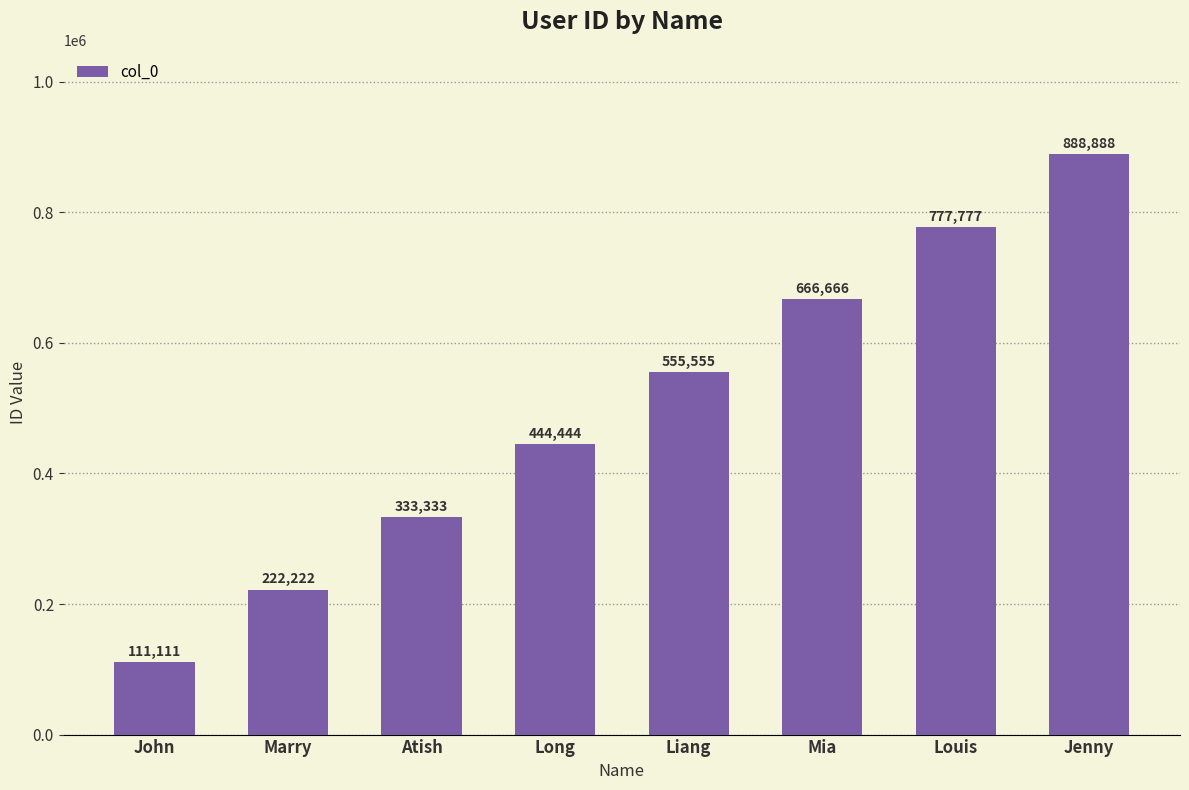

How many values are between 333333 and 777777?

5